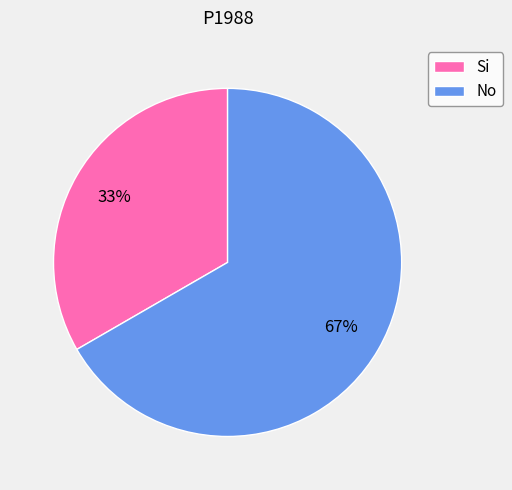

Is it true that Si is 33% of the pie?

True